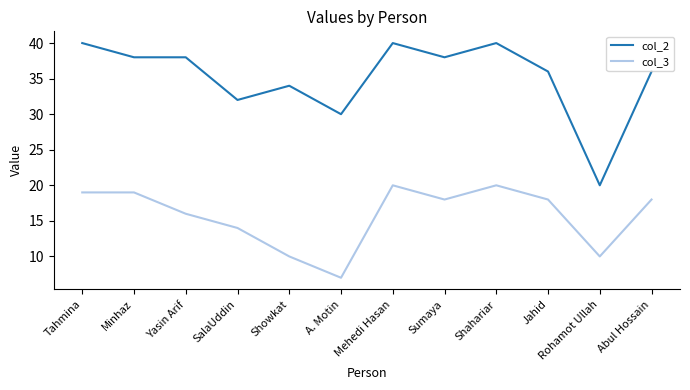

At which label does col_2 reach its minimum?

Rohamot Ullah